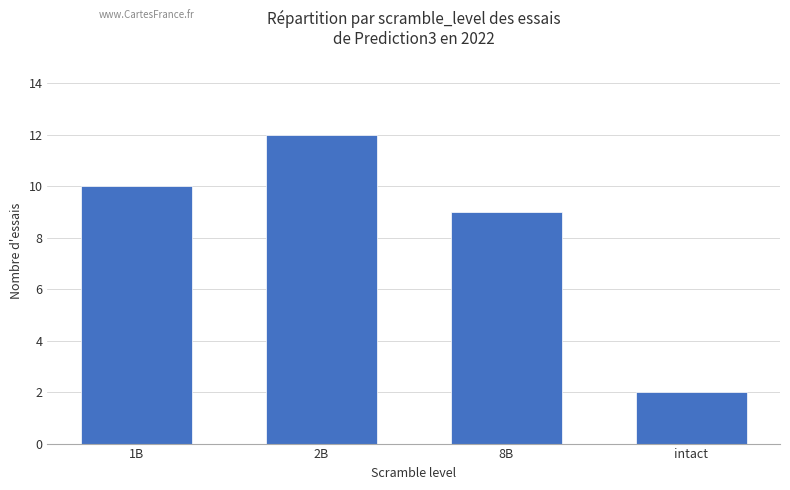

Read the value at 8B.

9